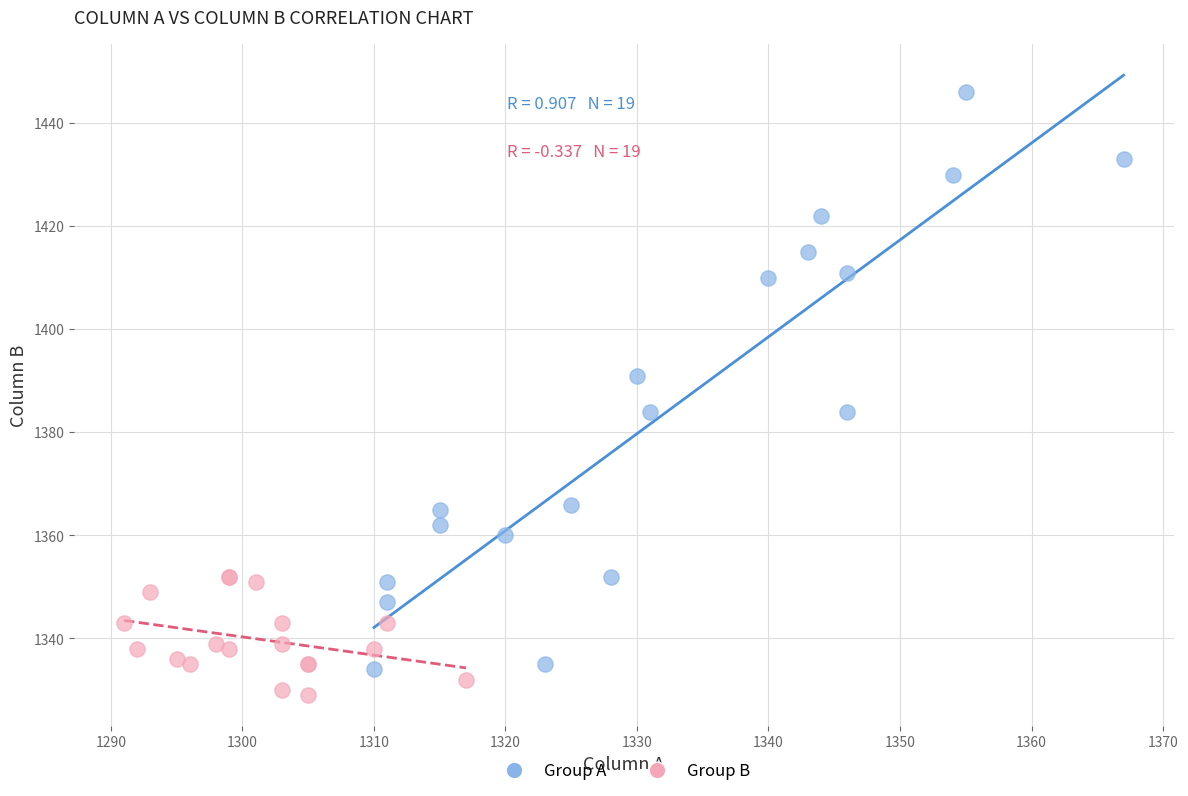

Which series reaches the minimum Y coordinate?

Group B